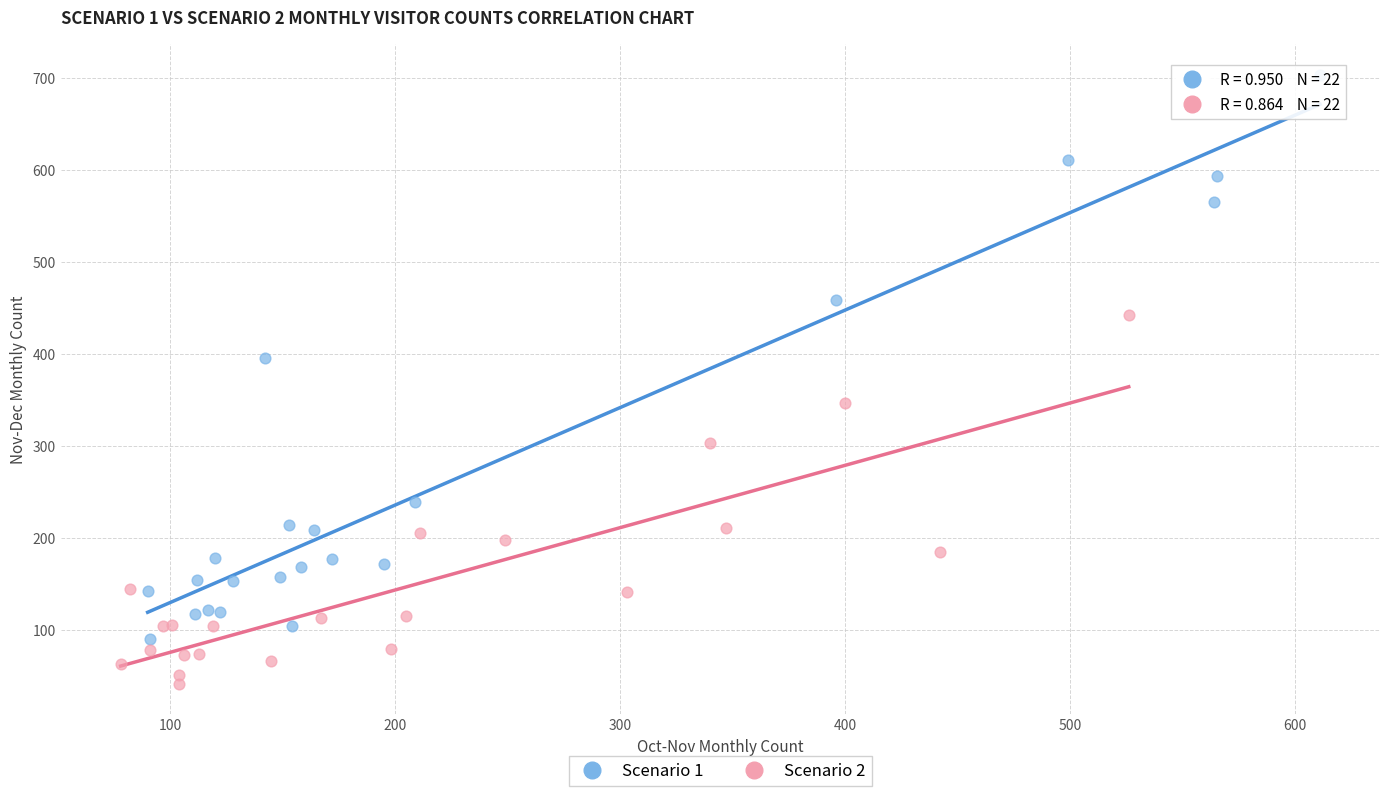

Which series has the largest Y range (max minus min)?

Scenario 1